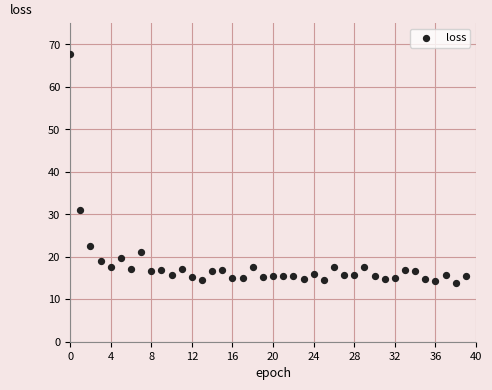

What is the range of Y values (max minus min)?

53.9